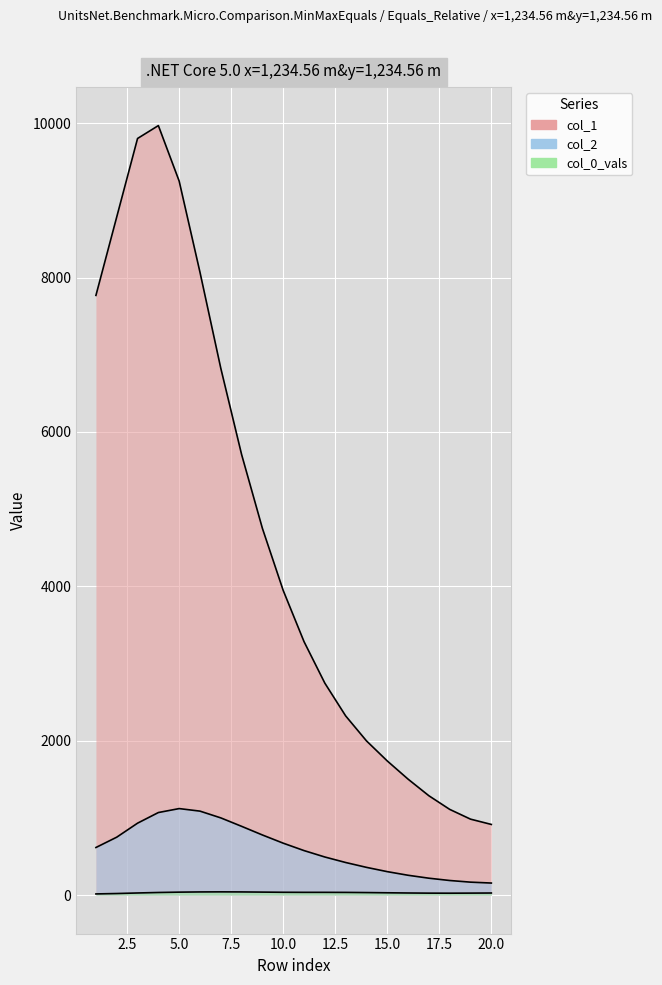

How many values in the col_2 series are below 571?

10